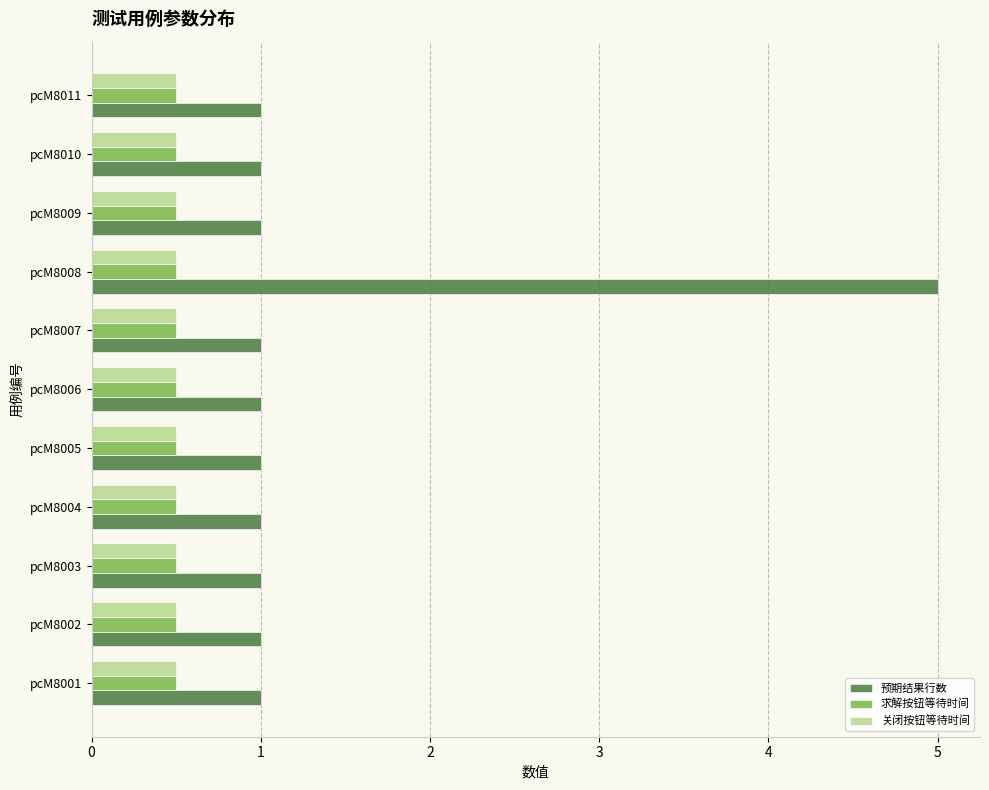

What is the difference between the maximum and second lowest values in the 预期结果行数 series?

4.0